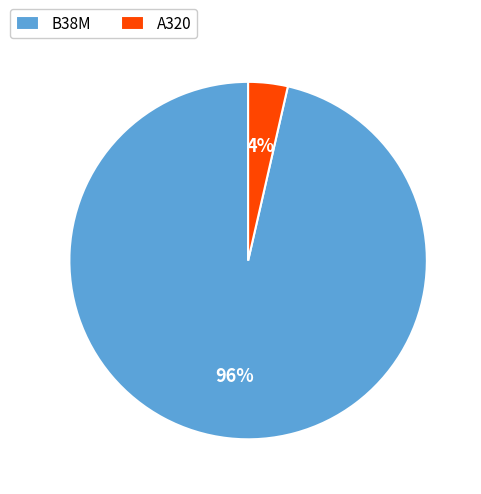

How many segments does this pie chart have?

2